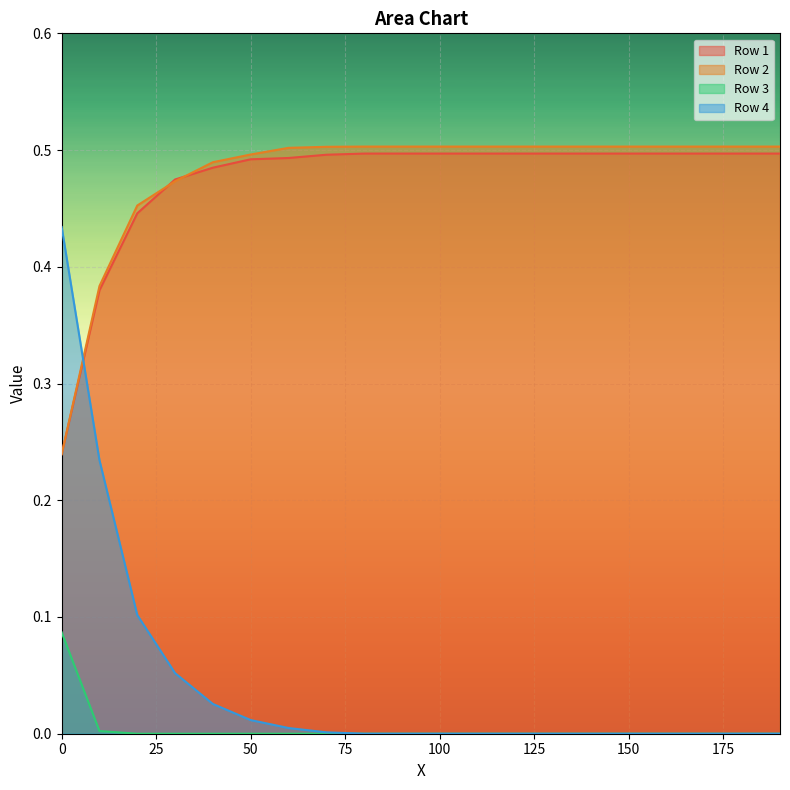

Which label corresponds to the largest value in the chart?

80